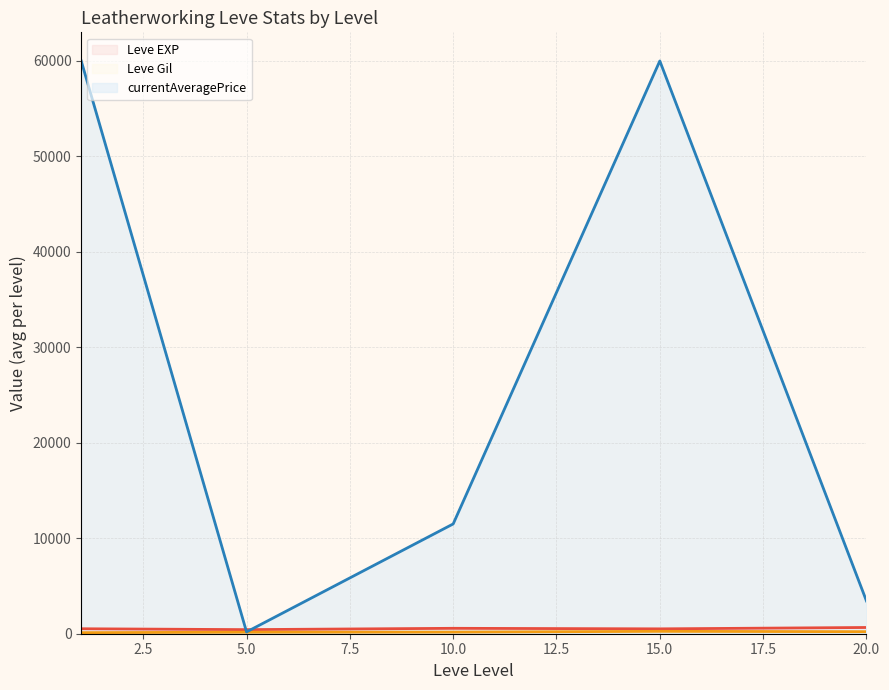

How many lines are shown in the chart?

3